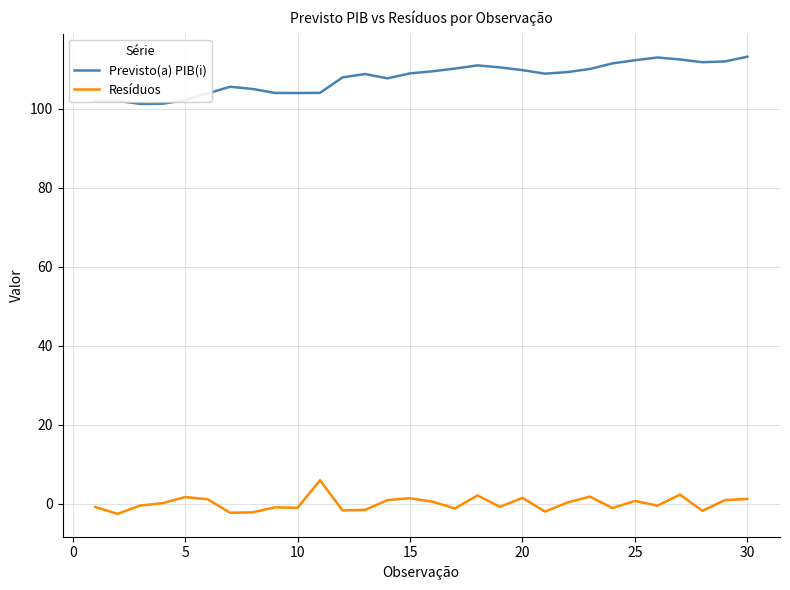

True or false: Previsto(a) PIB(i) and Resíduos cross at least once.

False